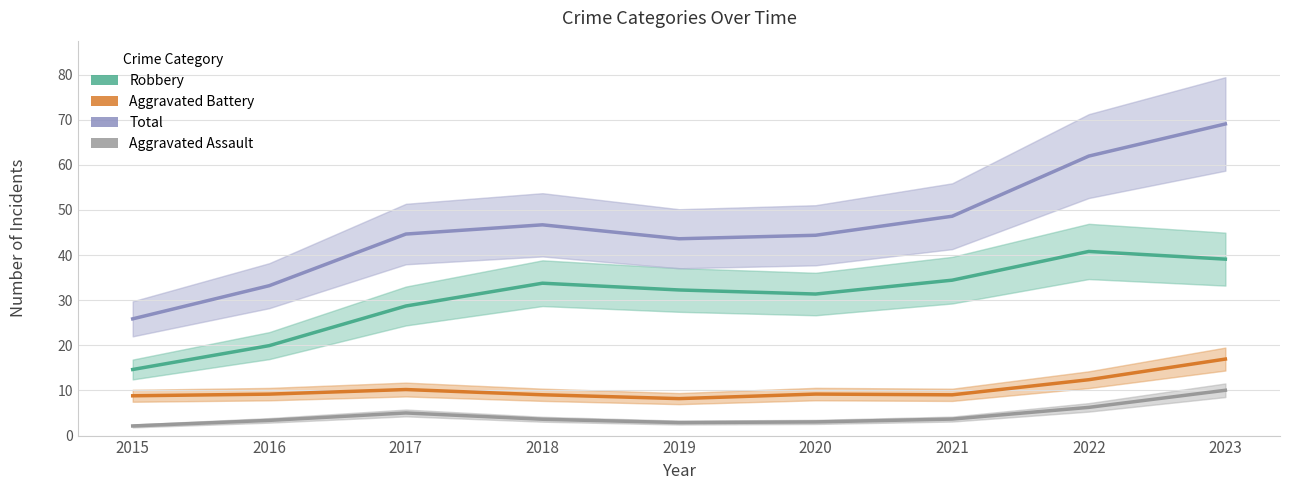

What is the total value across all series at 2020?

88.0